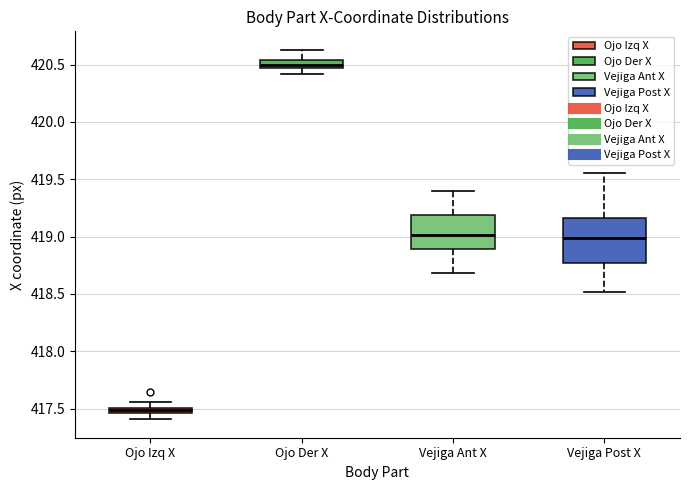

Where does the upper whisker of the box for Vejiga Ant X end on the y-axis? The values are not printed on the chart, so give them approximately, as read against the axis.

419.40